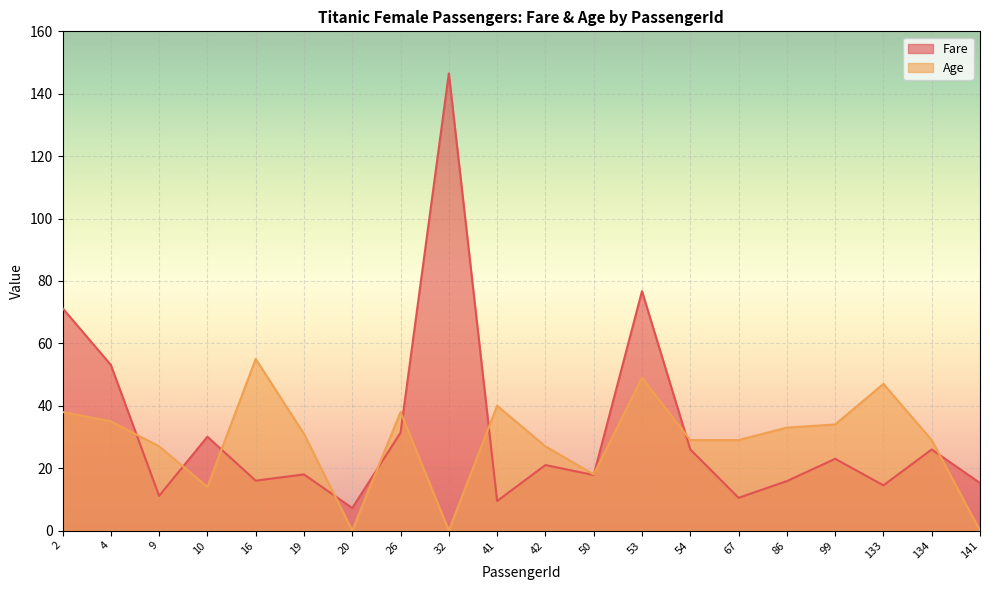

Which series has the largest range (max minus min)?

Fare